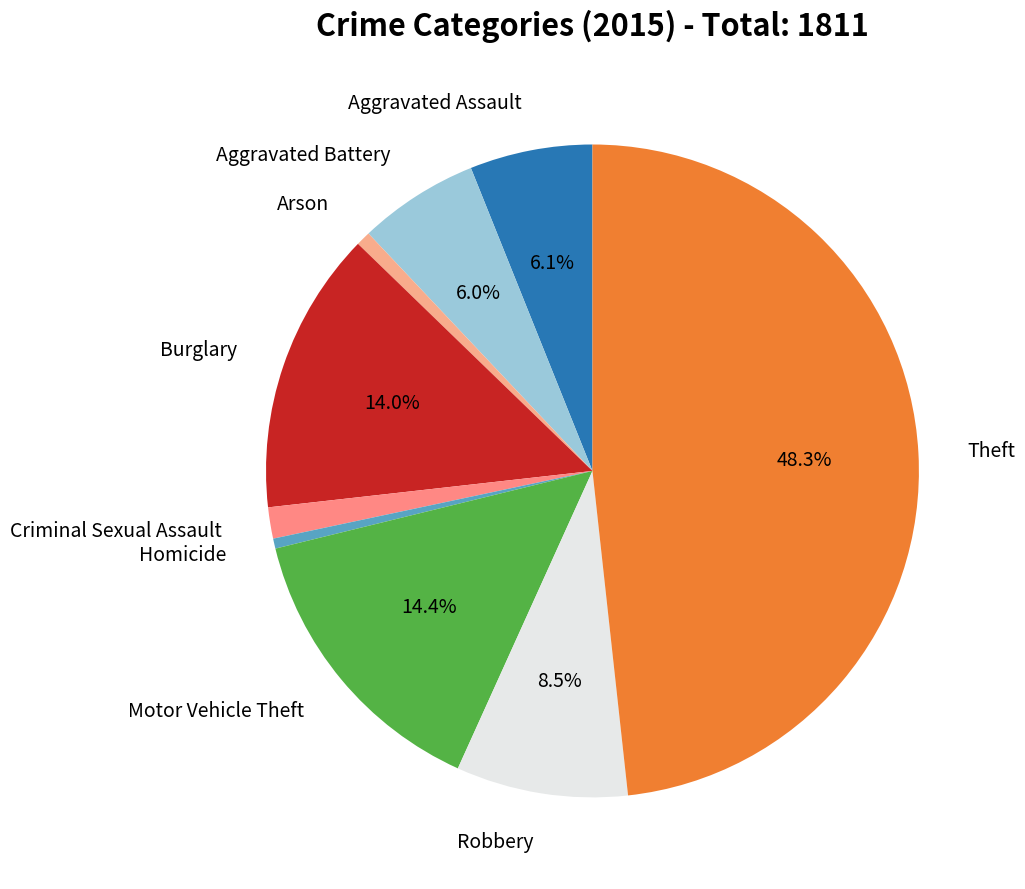

How many segments does this pie chart have?

9